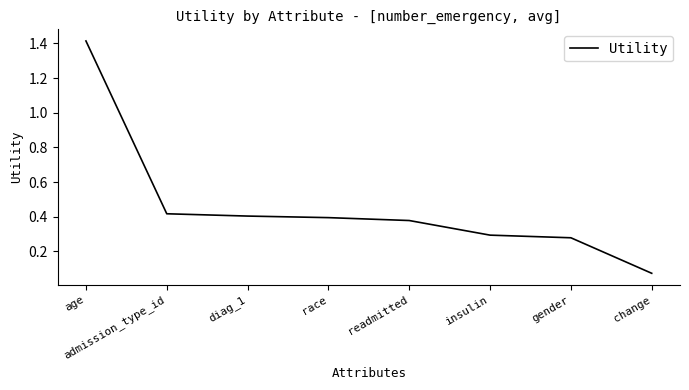

What is the change in value from race to change?

-0.3